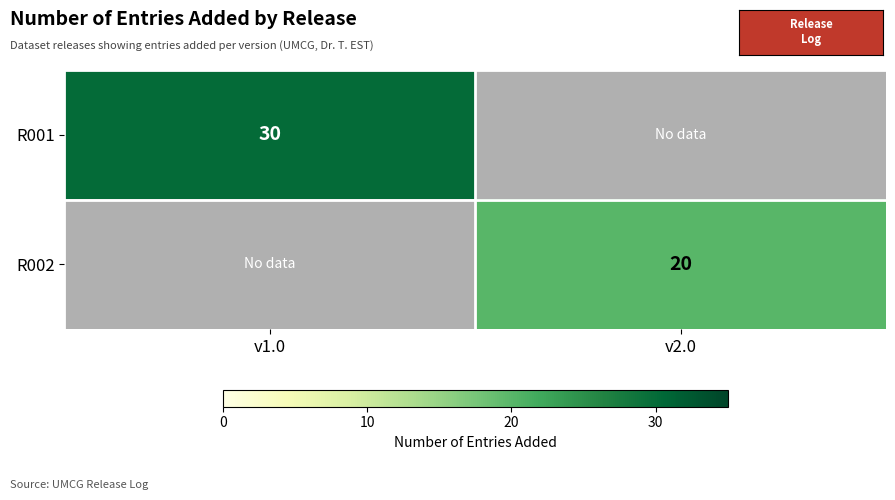

Is it true that R002 equals 20 at v2.0?

True